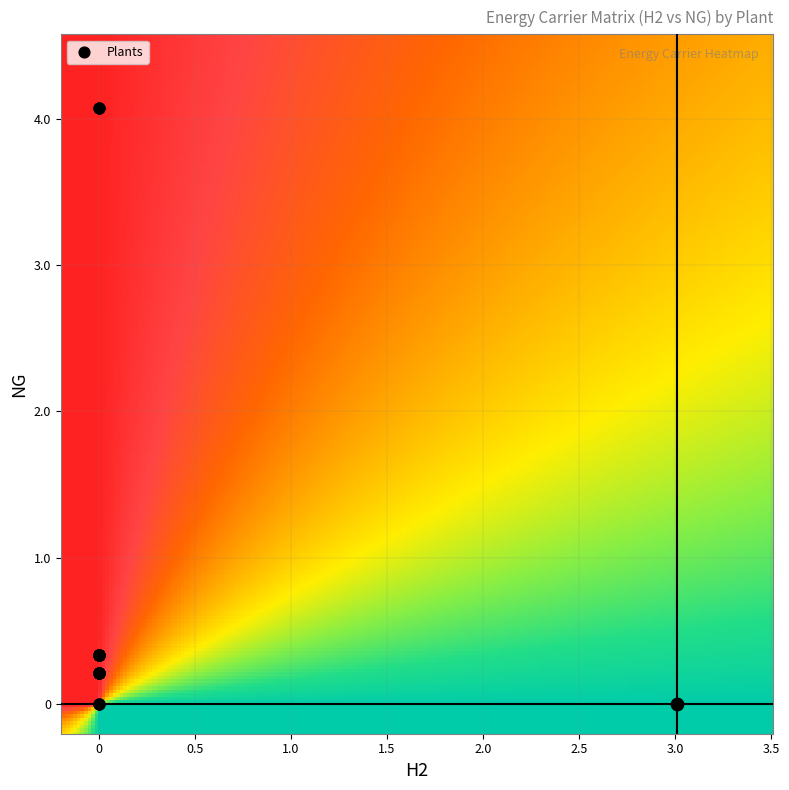

Reading left to right, transcribe all the data shown in this chart.

voest Linz A: 0.0	4.1
voest Linz B: 0.0	4.1
voest Linz C: 0.0	4.1
voest Donawitz A: 3.0	0.0
voest Donawitz B: 3.0	0.0
Marienhütte Graz: 0.0	0.0
Böhler Edelstahl Kapfenberg: 0.0	0.0
Breitendorf Edelstahl Mitterdorf: 0.0	0.0
Sappi Gratkorn: 0.0	0.3
AustroCell Hallein: 0.0	0.3
Brigl&Bergmeister: 0.0	0.3
Essity Austria: 0.0	0.3
Dr. Franz Feuerstein: 0.0	0.3
W. Hamburger: 0.0	0.3
Laakirchen Papier: 0.0	0.3
Lenzing: 0.0	0.3
Lenzing Papier: 0.0	0.3
Mayr-Meinhof Karton: 0.0	0.3
Mondi Frantschach: 0.0	0.3
Mondi Neusiedler: 0.0	0.3
Alpacem Zement Wietersdorf: 0.0	0.2
Alpacem Zement Peggau: 0.0	0.2
Baumit: 0.0	0.2
Danucem: 0.0	0.2
Holcim Mannersdorf: 0.0	0.2
Holcim Retznei: 0.0	0.2
Kirchdorfer Zementwerk Hofmann: 0.0	0.2
Leube: 0.0	0.2
Schretter und Cie: 0.0	0.2